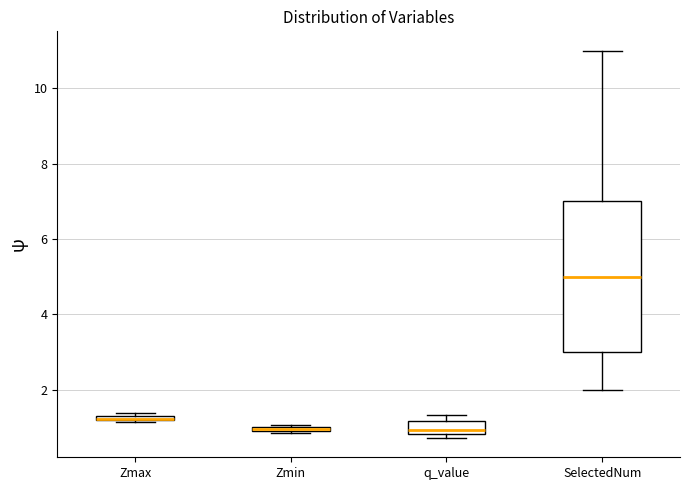

Where is the upper edge of the box for Zmin on the y-axis? The values are not printed on the chart, so give them approximately, as read against the axis.

1.0